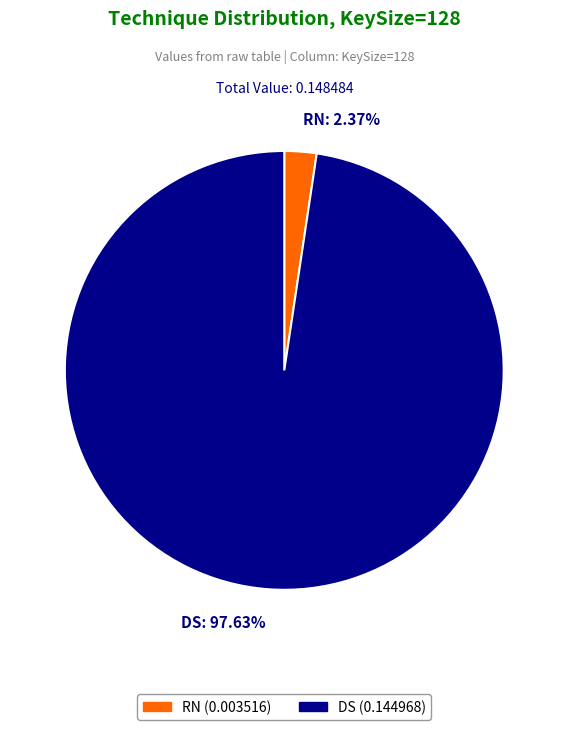

Rank the categories by value from highest to lowest.

DS: 97.63%, RN: 2.37%